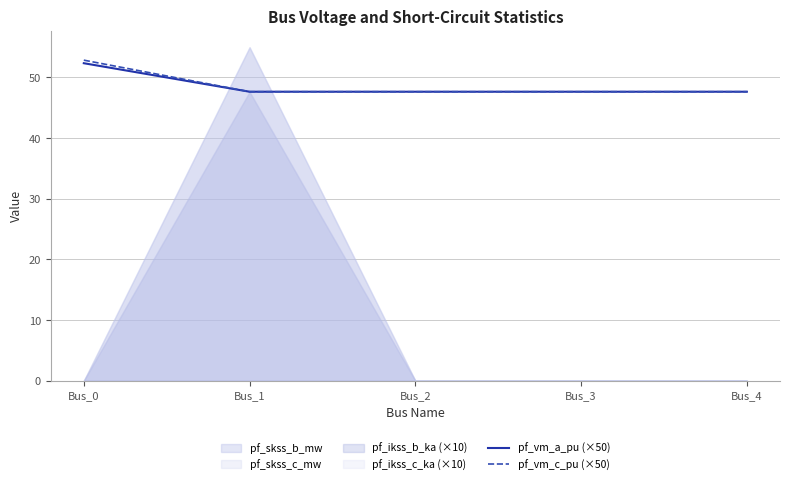

The pf_vm_c_pu (×50) series shows 47.6 at Bus_1. True or false?

True